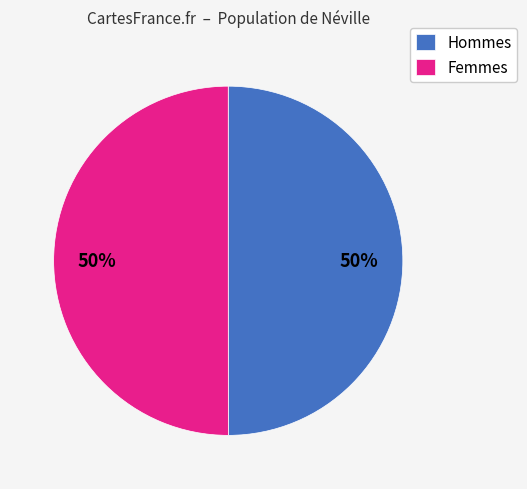

Approximately how many times larger is the value at Hommes compared to Femmes?

1.0